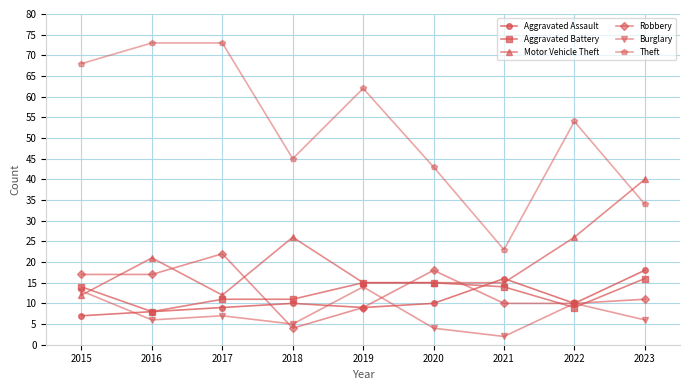

The Motor Vehicle Theft series shows 30 at 2016. True or false?

False